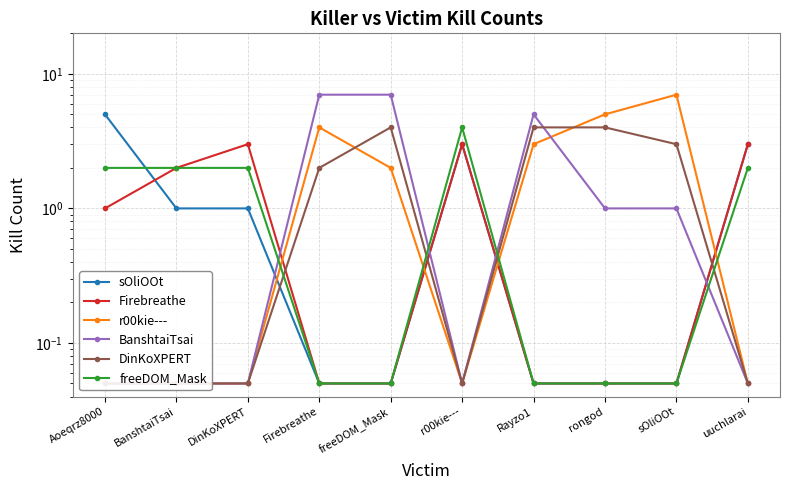

At which category does the chart reach its peak across all series?

sOliOOt